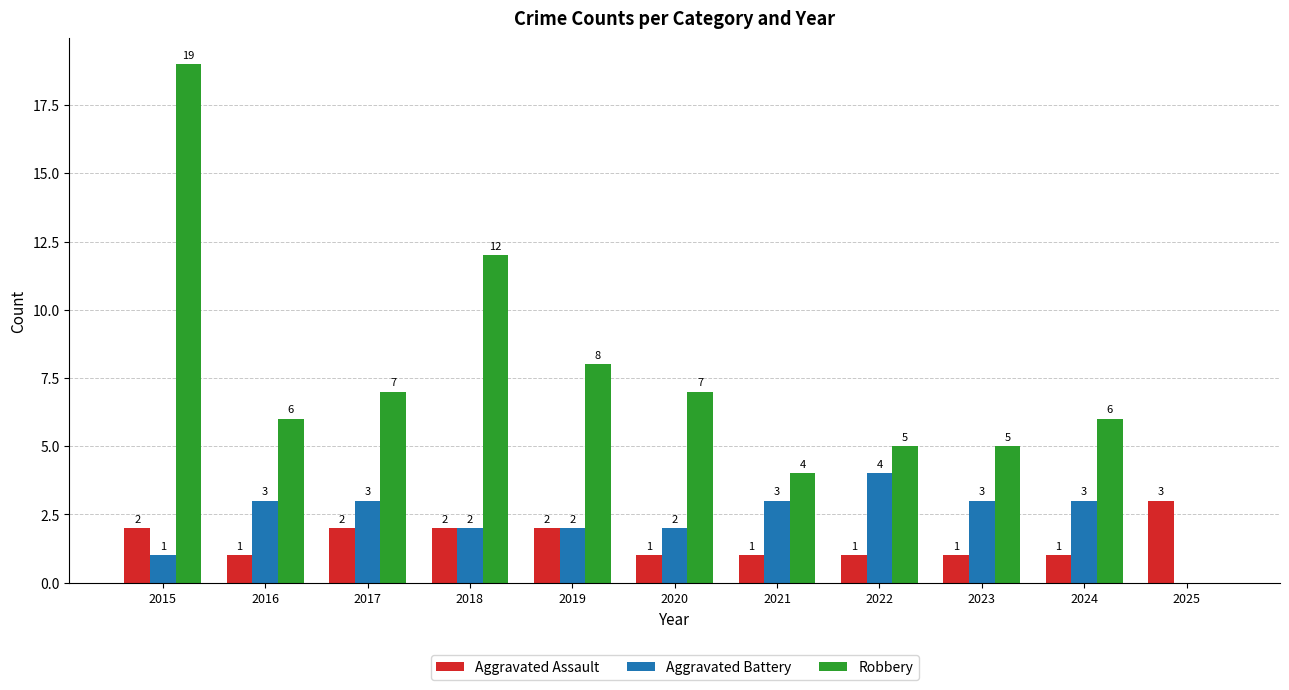

At which label is Robbery closest to 9?

2019